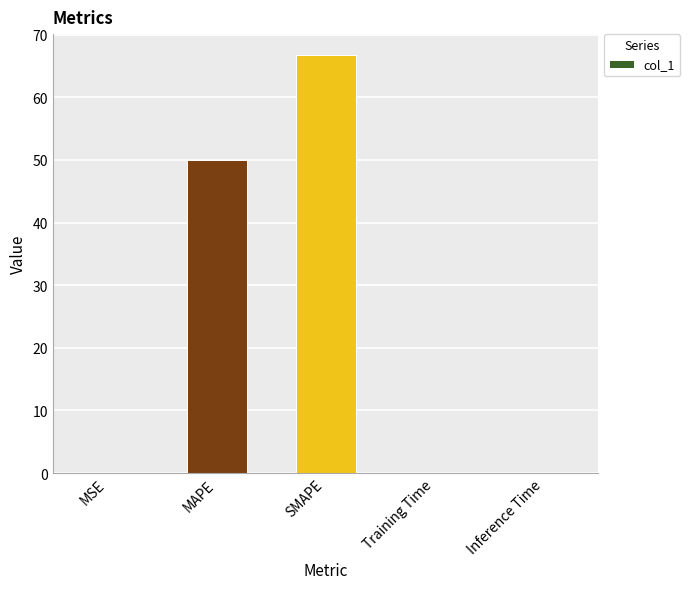

Where is the data nearest to the value 33?

MAPE